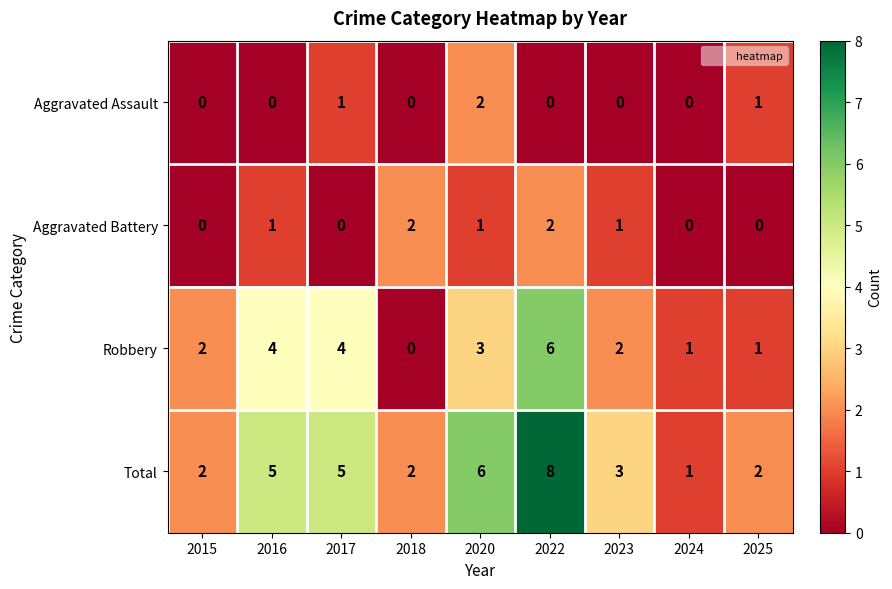

What is the average value of the Total series?

4